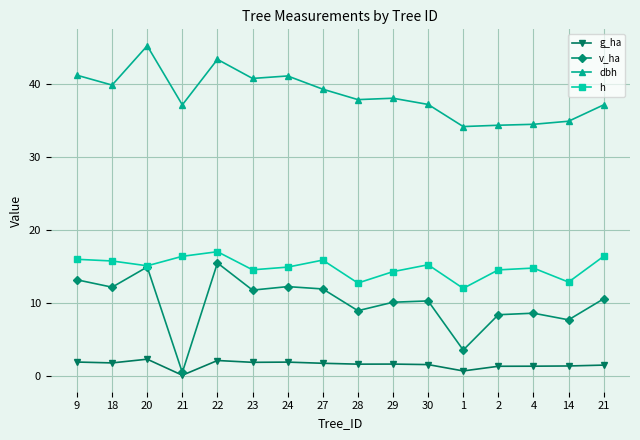

What is the label of the 3rd point from the left?

20